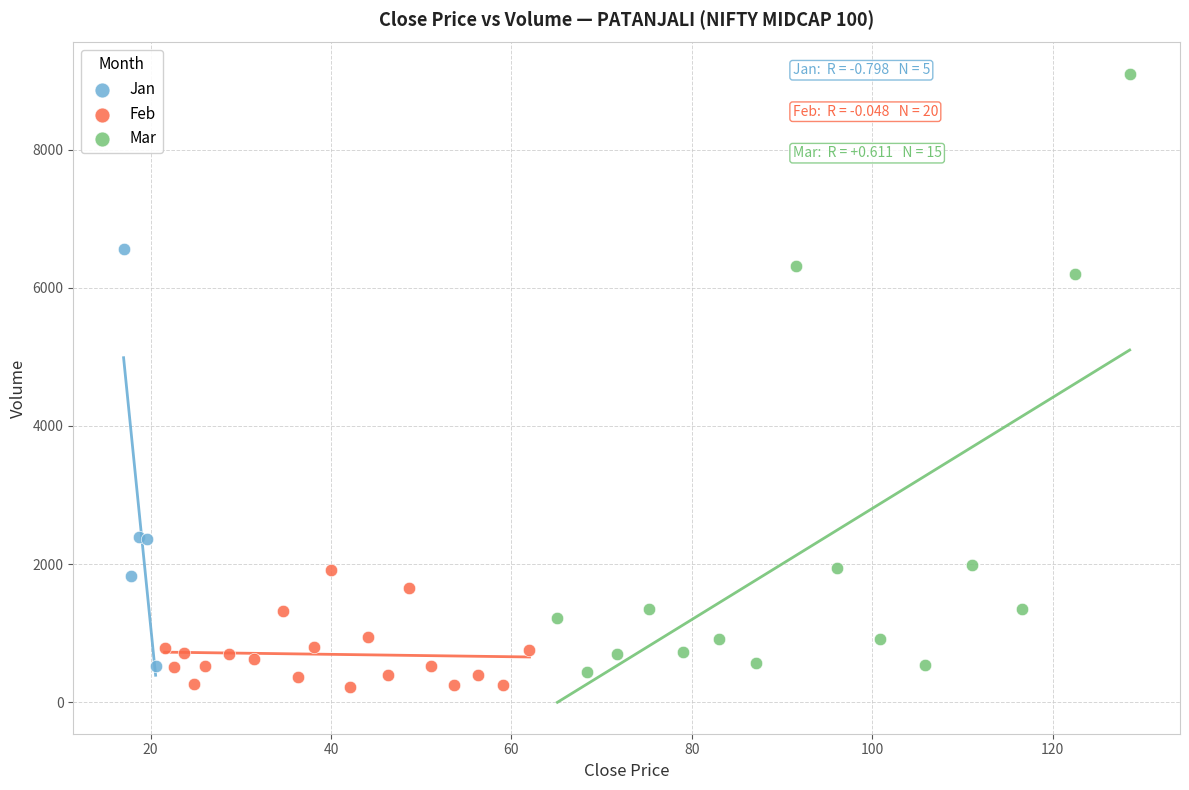

Which series has the largest Y range (max minus min)?

Mar